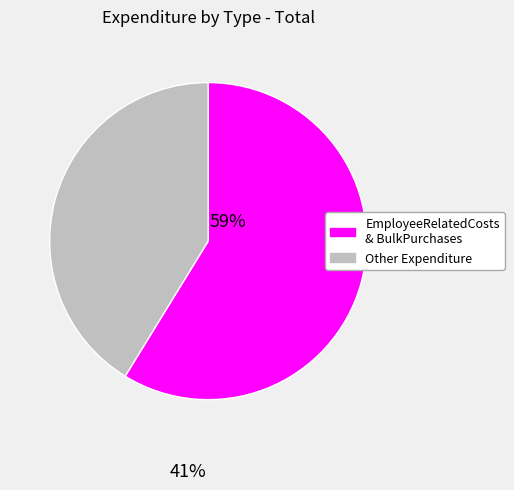

Rank the categories by value from highest to lowest.

EmployeeRelatedCosts & BulkPurchases, Other Expenditure